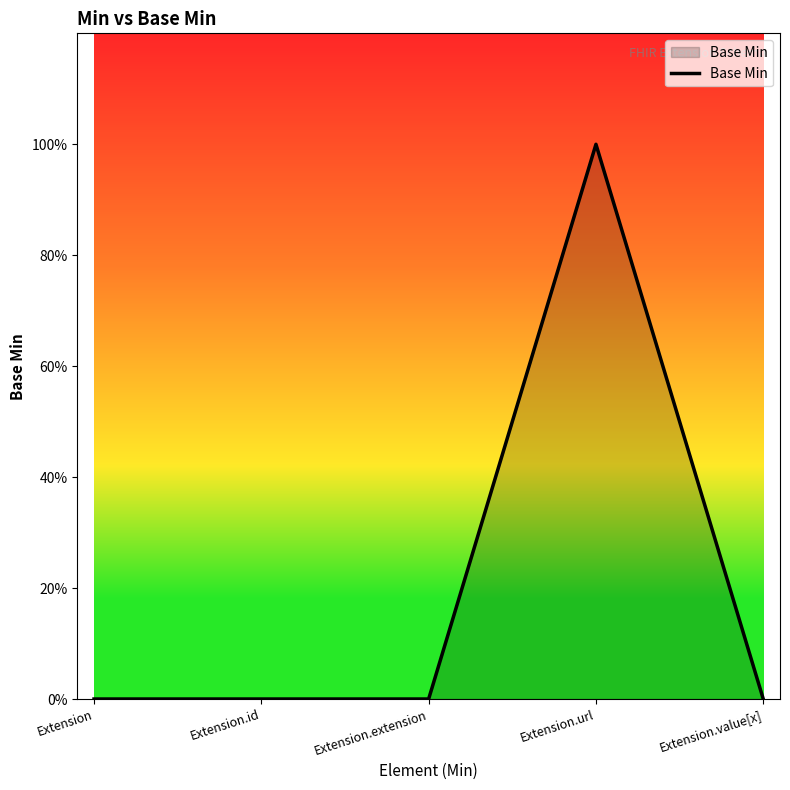

What is the sum of all values?

1